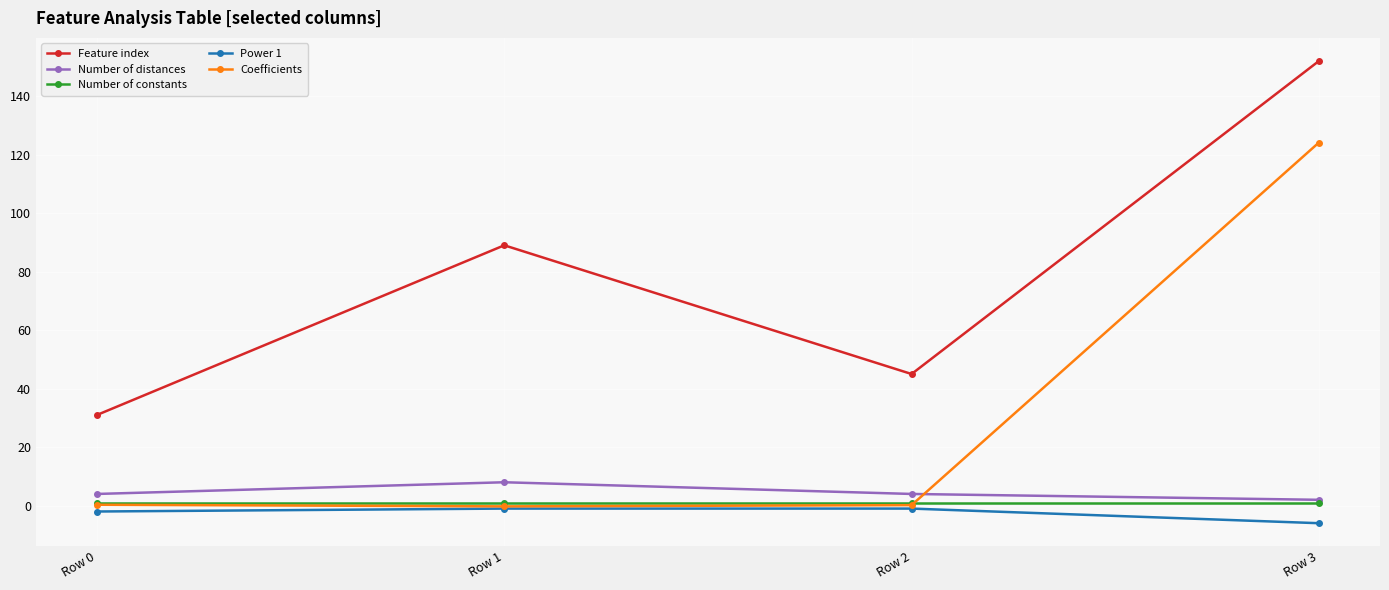

What is the total value across all series at Row 0?

34.3